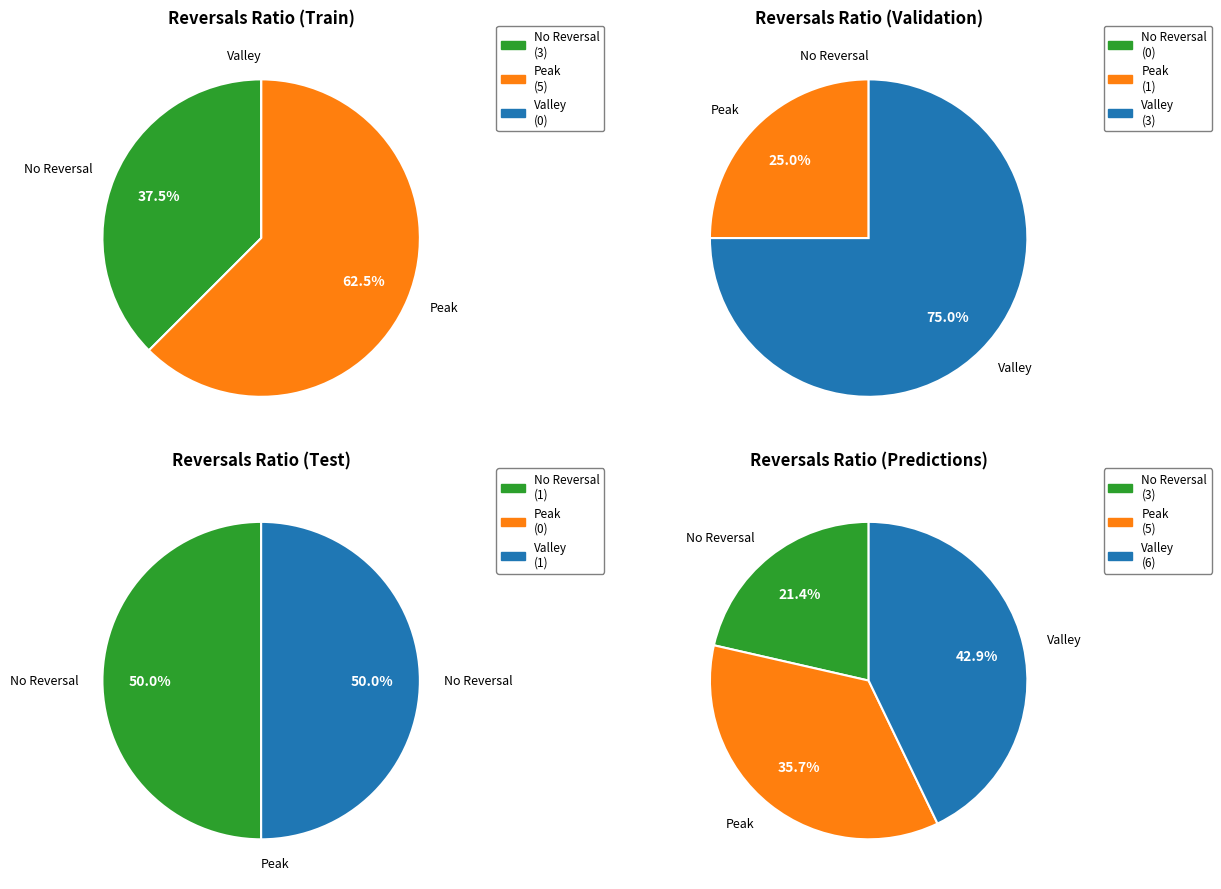

Does any single category account for the majority?

No